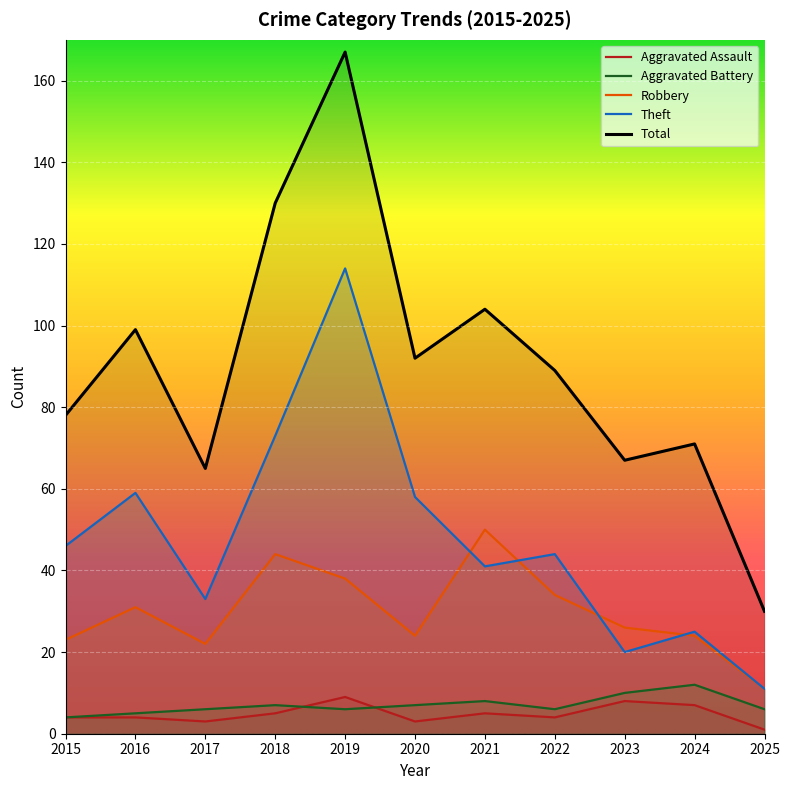

True or false: Aggravated Assault has more than 0 points higher than both neighbors.

True